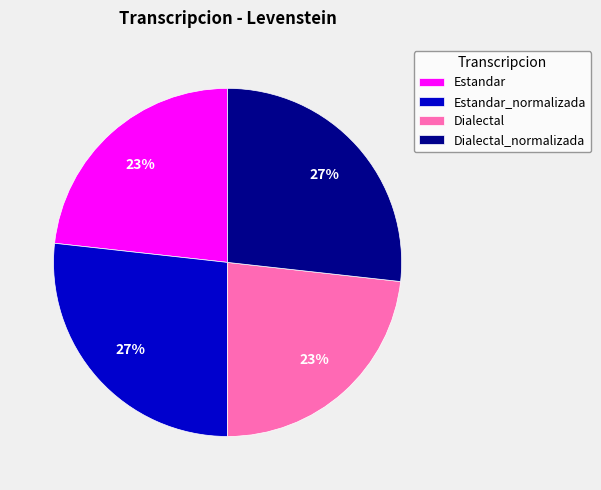

How many segments does this pie chart have?

4